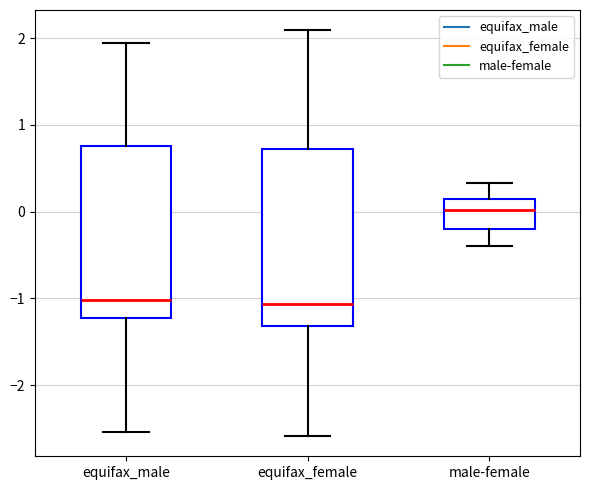

Reading left to right, read every box against the y-axis: the position of its median line, the range the box covers, and the ends of its whiskers. The values are not printed on the chart, so give them approximately, as read against the axis.

equifax_male: median -1.0, box -1.2 to 0.8, whiskers -2.5 to 1.9
equifax_female: median -1.1, box -1.3 to 0.7, whiskers -2.6 to 2.1
male-female: median 0.0, box -0.2 to 0.2, whiskers -0.4 to 0.3